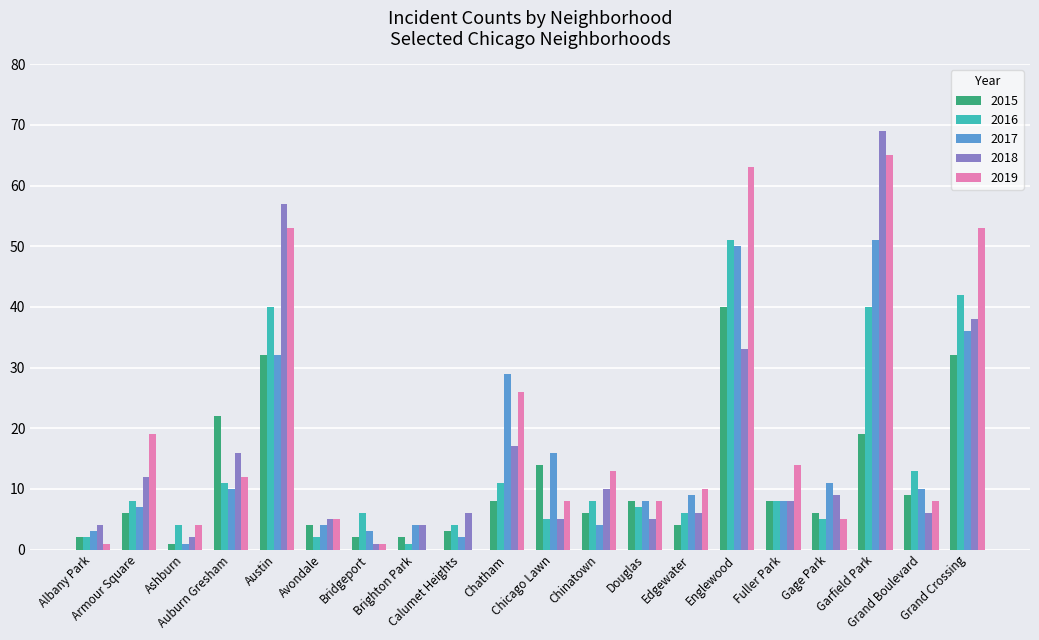

The 2018 series shows 27 at Austin. True or false?

False